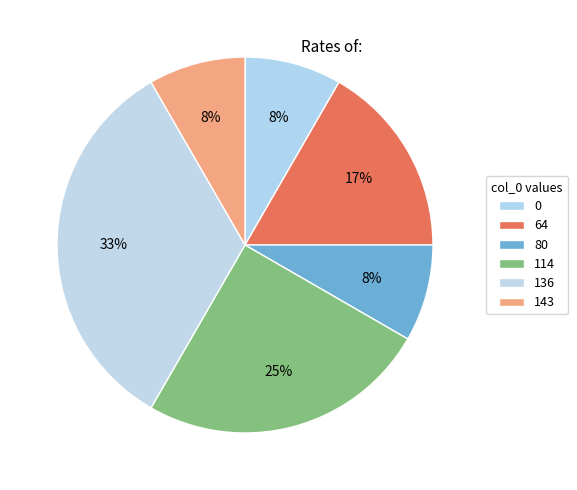

How many segments does this pie chart have?

6